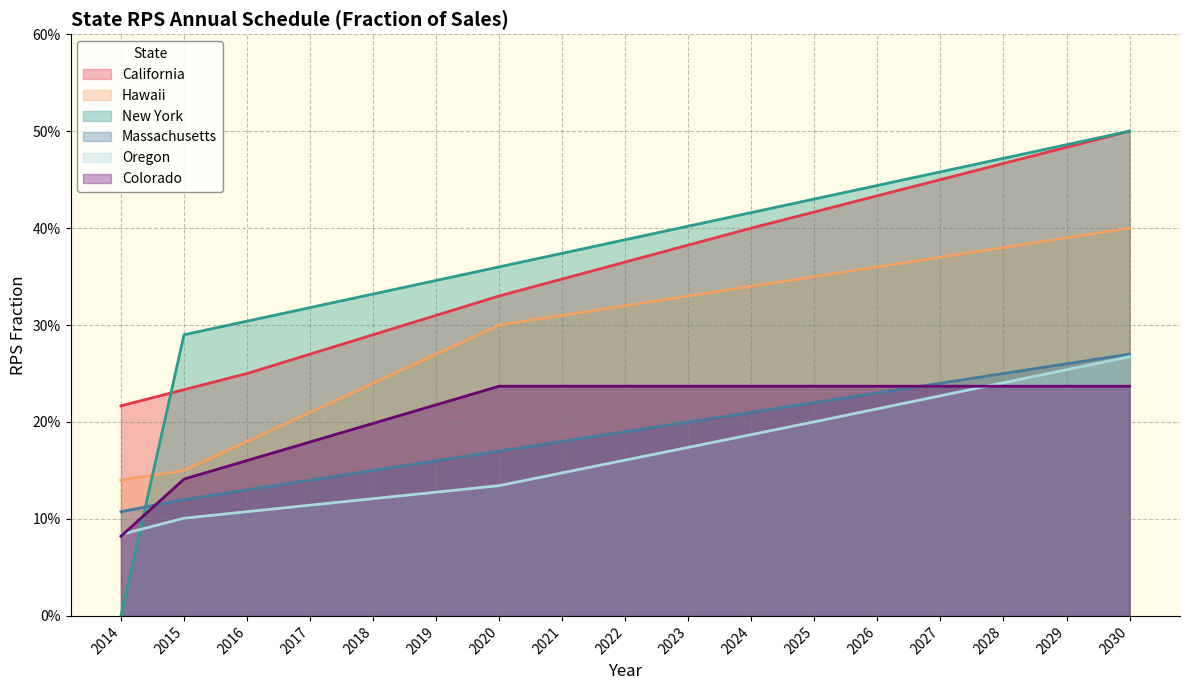

What is the total value across all series at 2023?

1.7